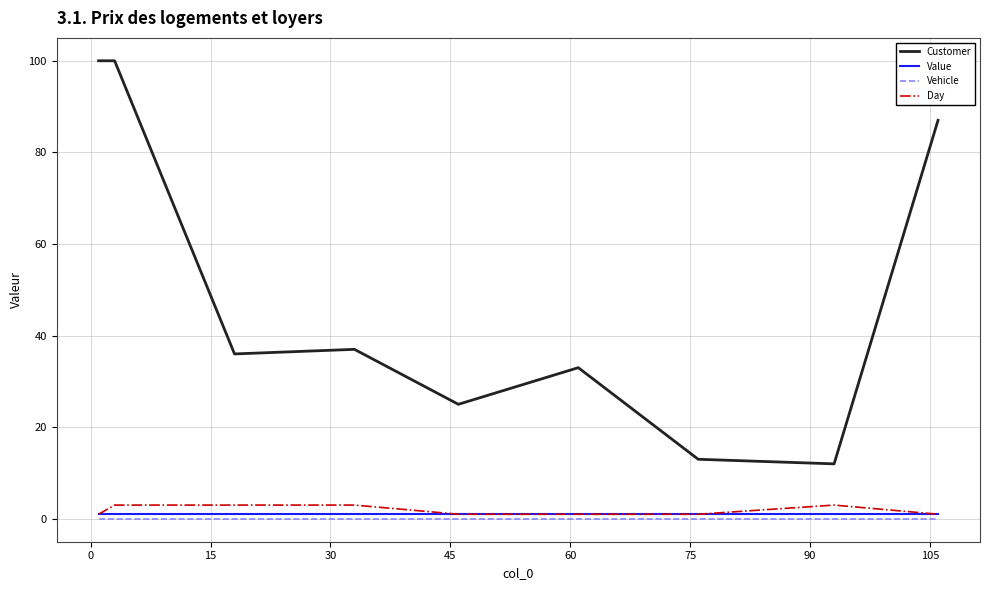

How many lines are shown in the chart?

4